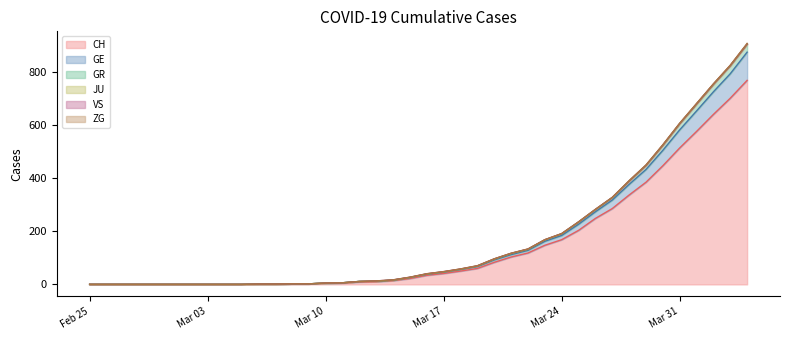

What is the maximum value for CH?

767